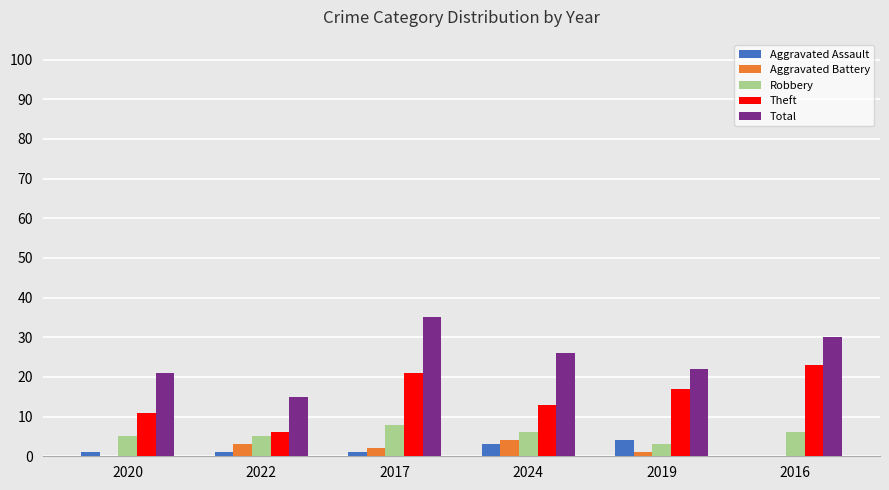

Reading left to right, list all the values displayed in this chart.

Aggravated Assault: 1	1	1	3	4	0
Aggravated Battery: 0	3	2	4	1	0
Robbery: 5	5	8	6	3	6
Theft: 11	6	21	13	17	23
Total: 21	15	35	26	22	30